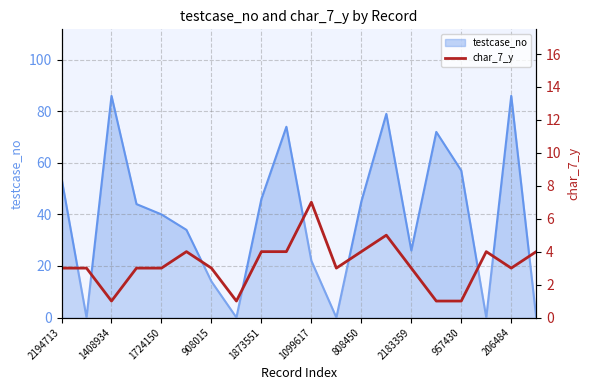

True or false: there are more than 0 points higher than both neighbors.

True